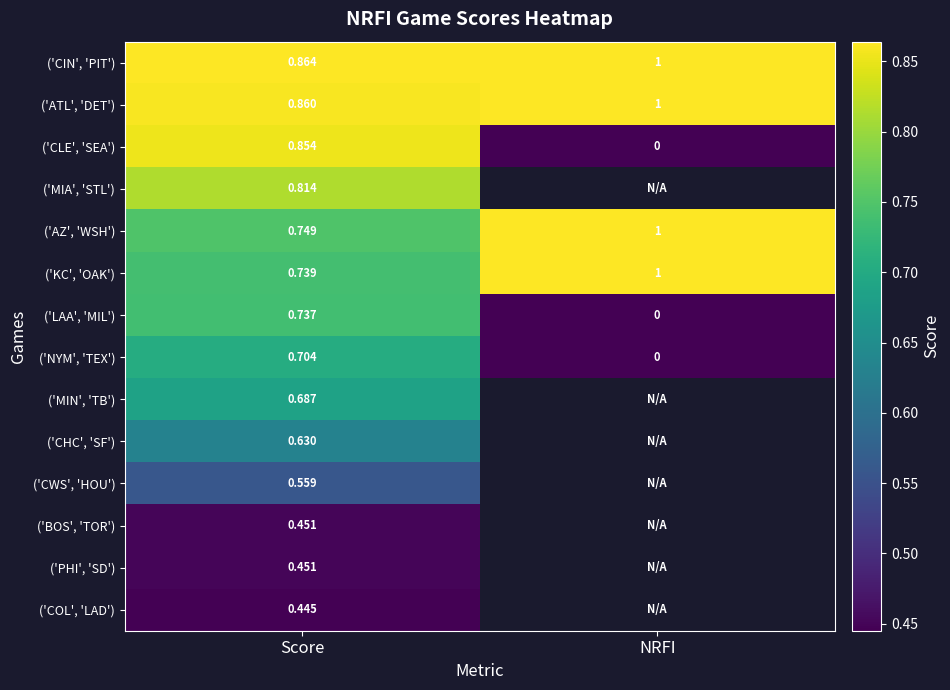

Which has a higher value, Score or NRFI?

NRFI